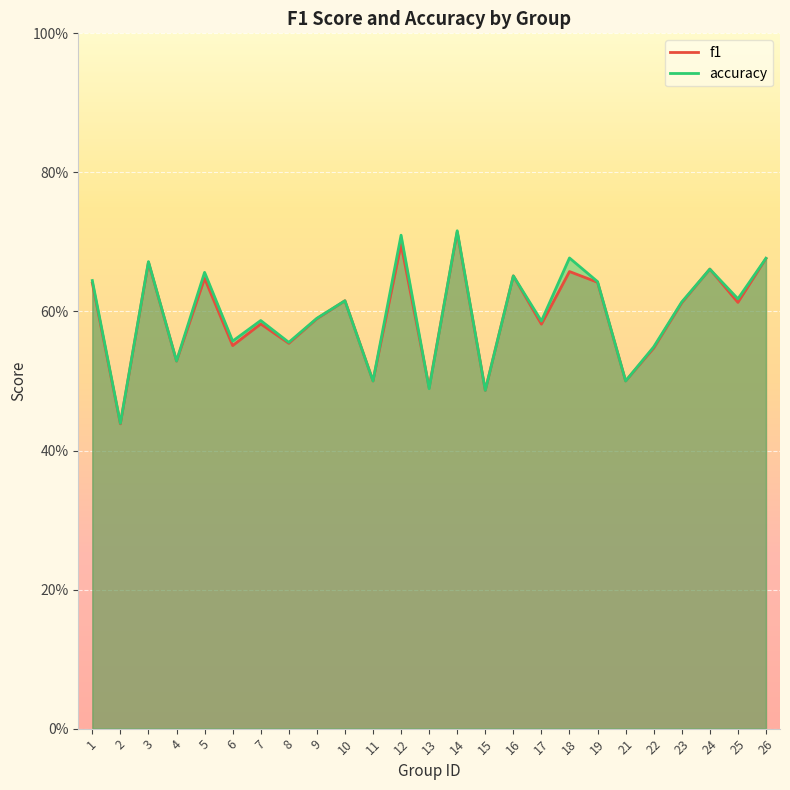

True or false: f1 has a value of 0.3 at 1.

False